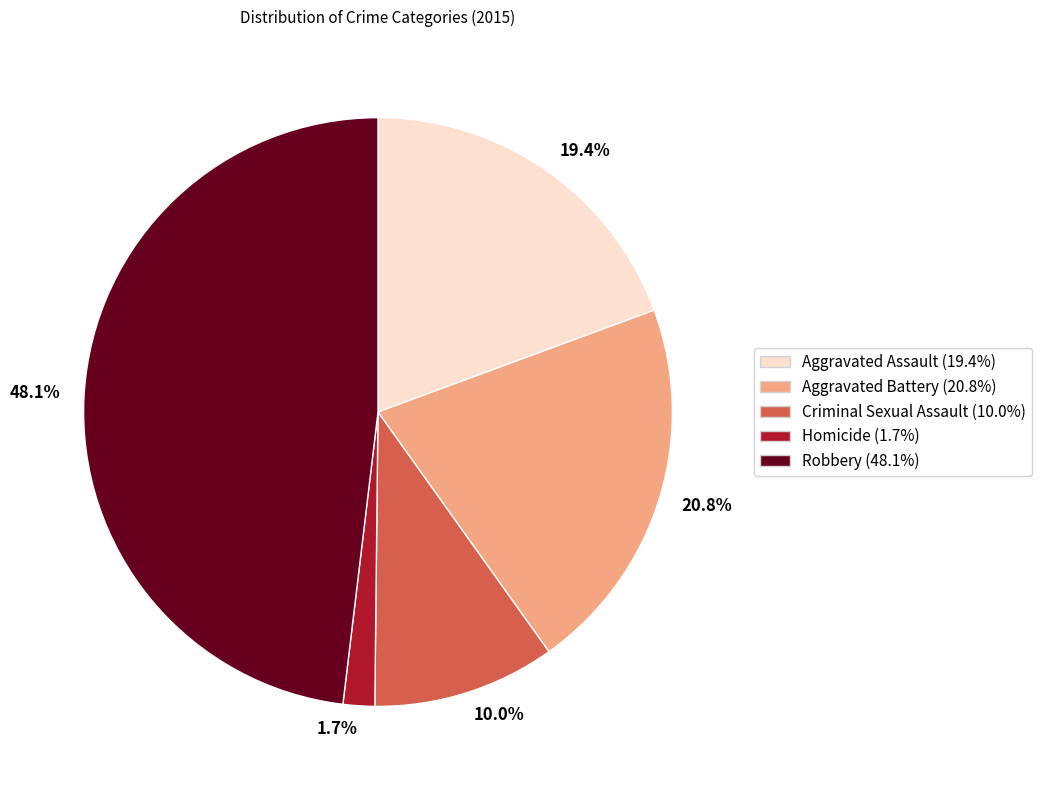

To the nearest percent, what percentage of the pie is Homicide?

2%